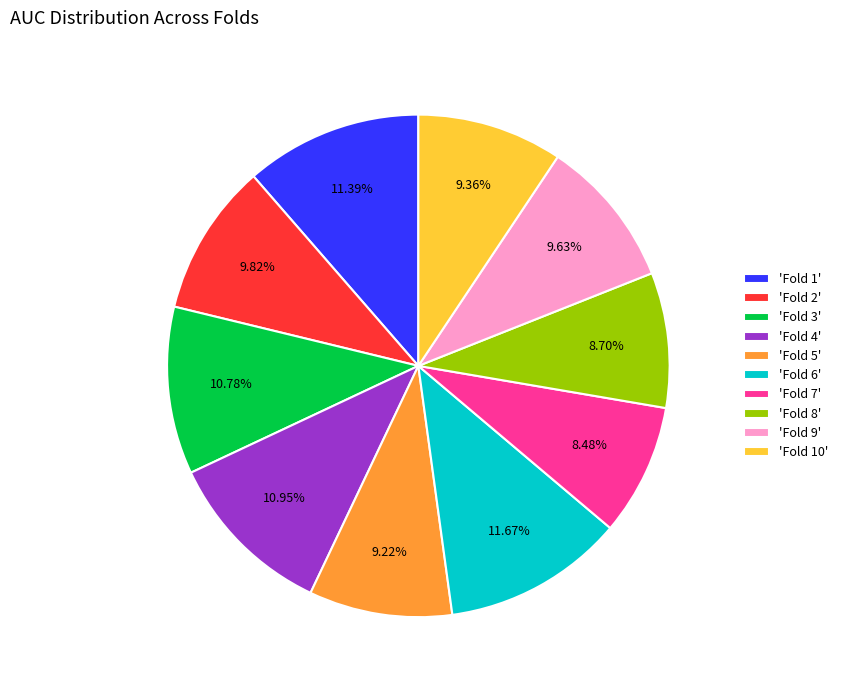

Between 'Fold 4' and 'Fold 9', which is larger?

'Fold 4'